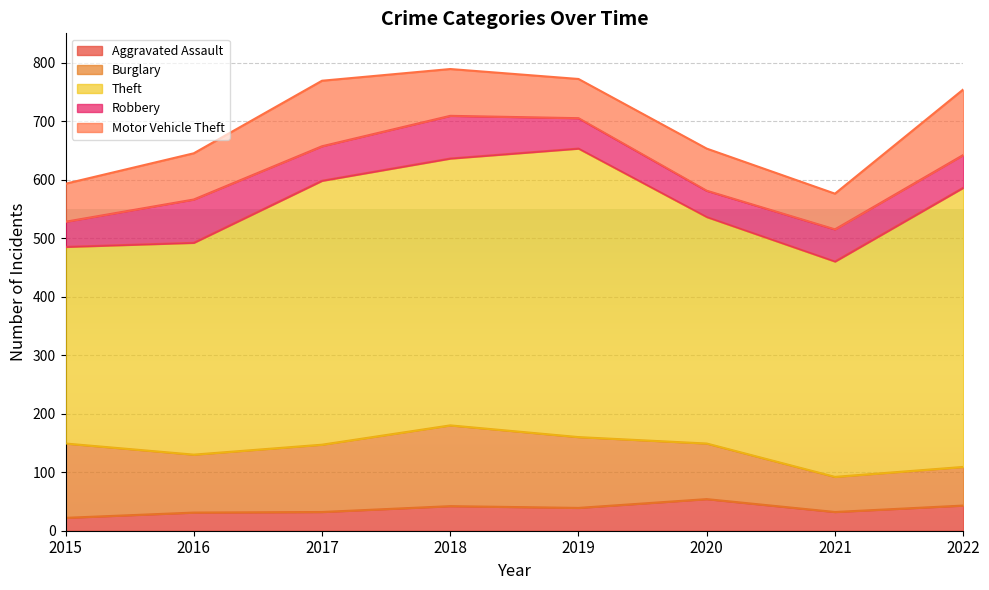

What is the difference between the maximum and minimum values in the Aggravated Assault series?

32